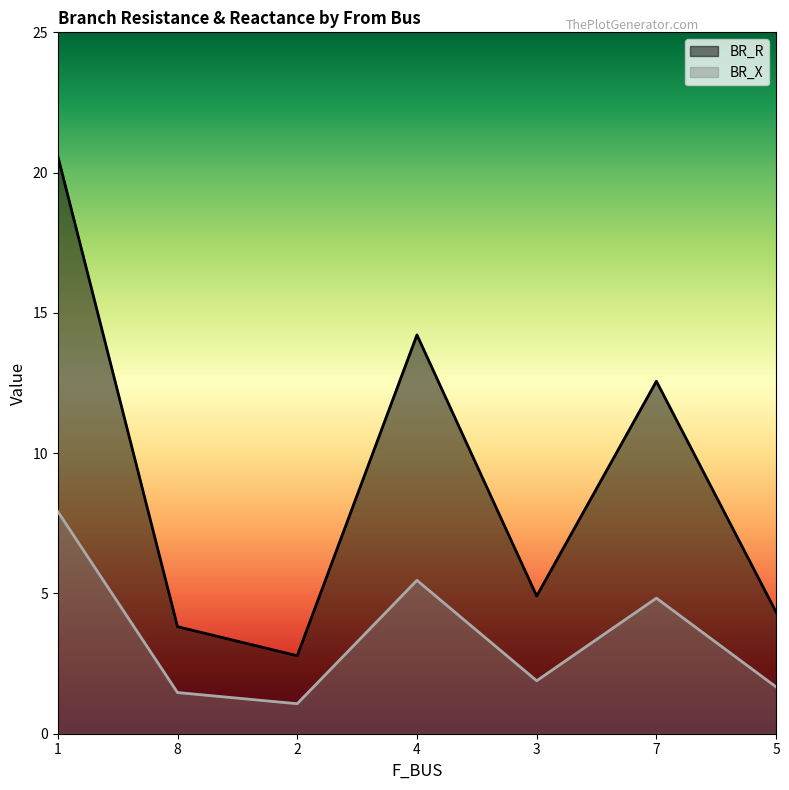

Is the value of BR_X at 7 greater than the value of BR_R at 8?

Yes